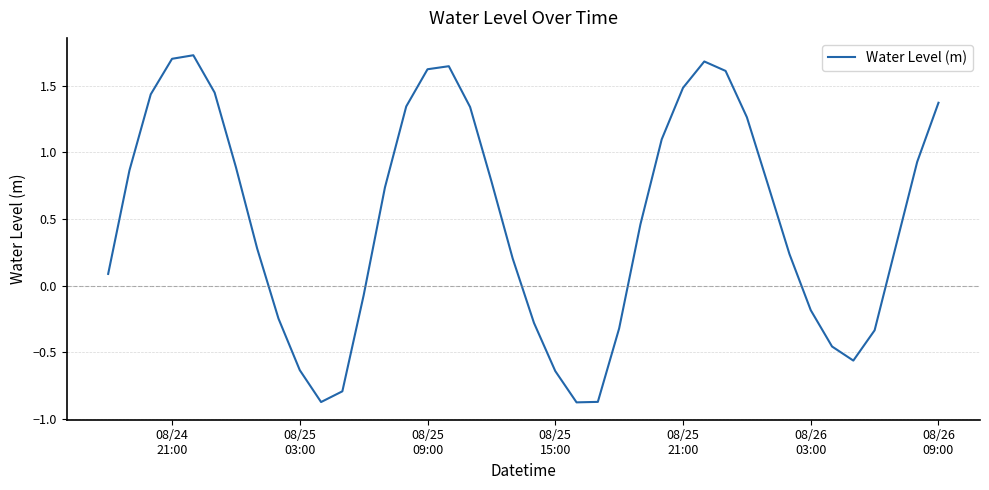

What is the difference between the maximum and minimum values?

2.6